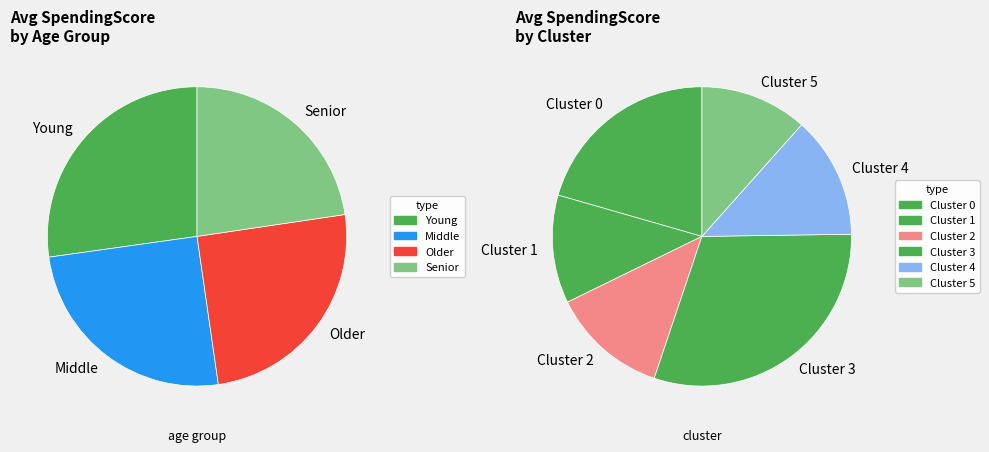

Do Cluster 5 and Middle together represent more than half of the pie?

No